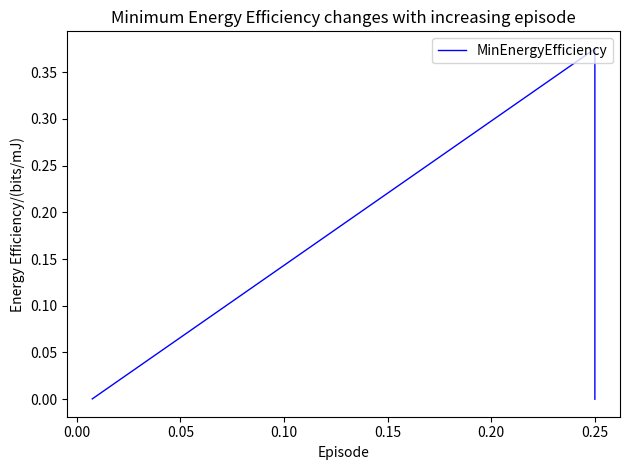

Reading left to right, extract all data points from this chart.

0.0	0.4	0.0